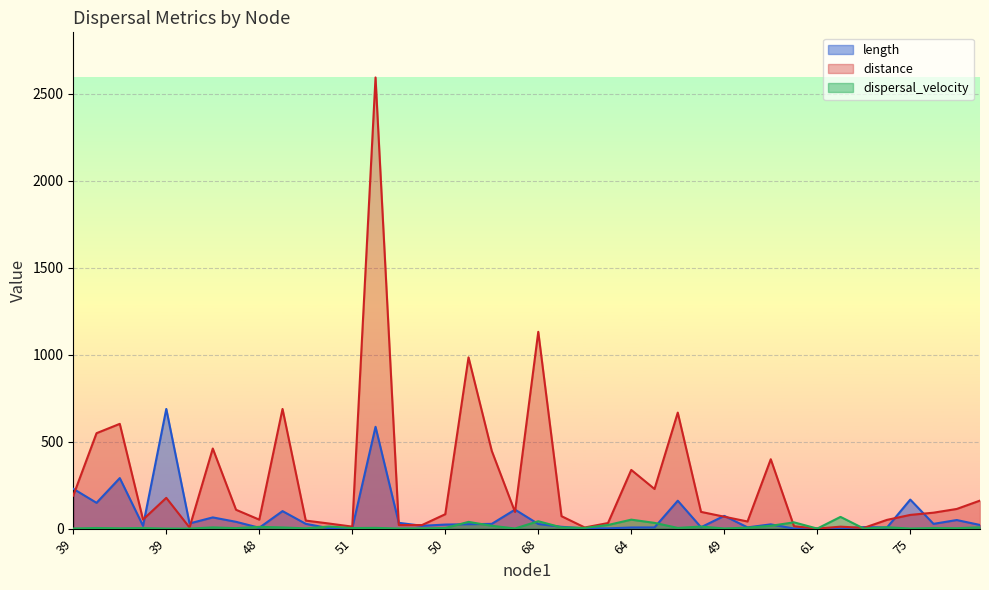

What is the sum of all dispersal_velocity values?

445.0